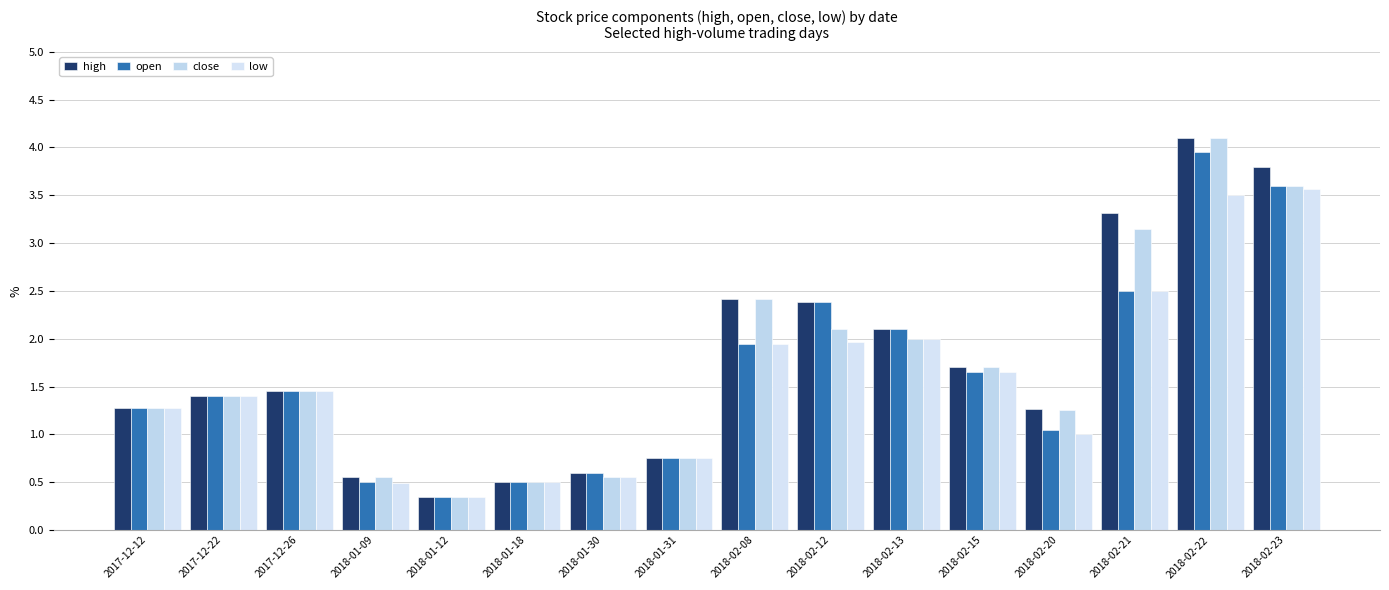

What is the value of the low bar at the 10th from the left?

2.0